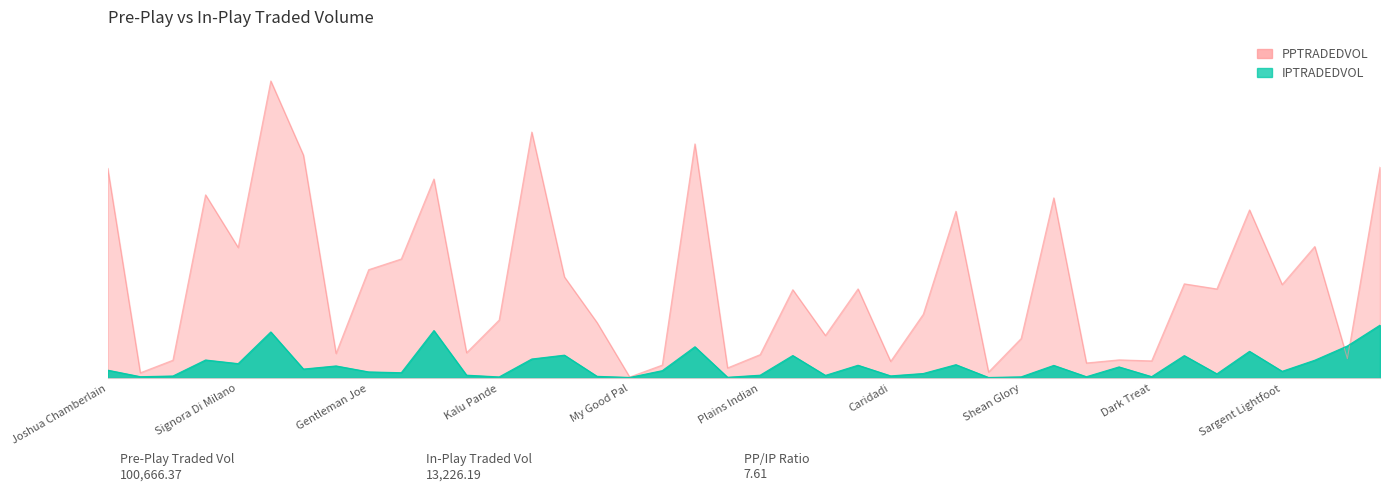

Which category has the highest value in the IPTRADEDVOL series?

Charlie Luciano